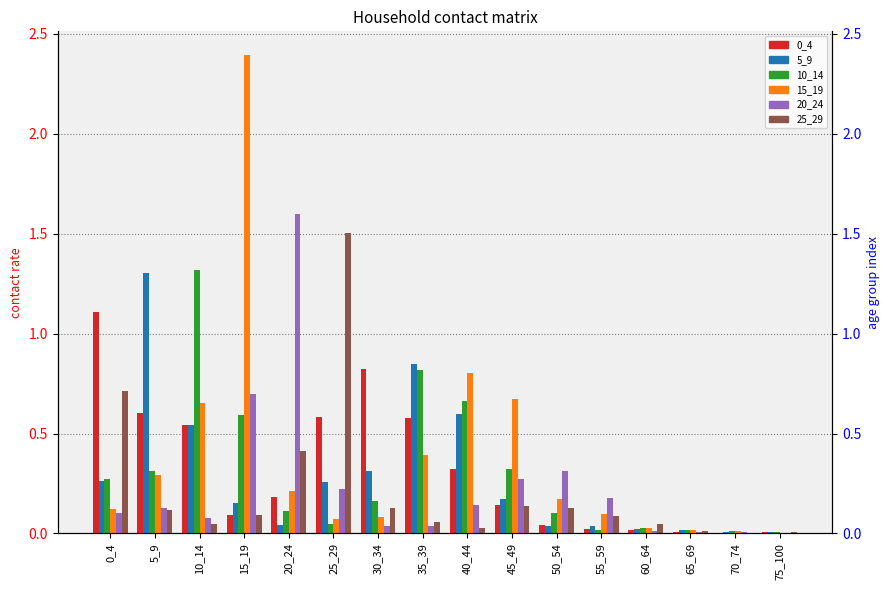

At which label is 15_19 closest to 1?

40_44